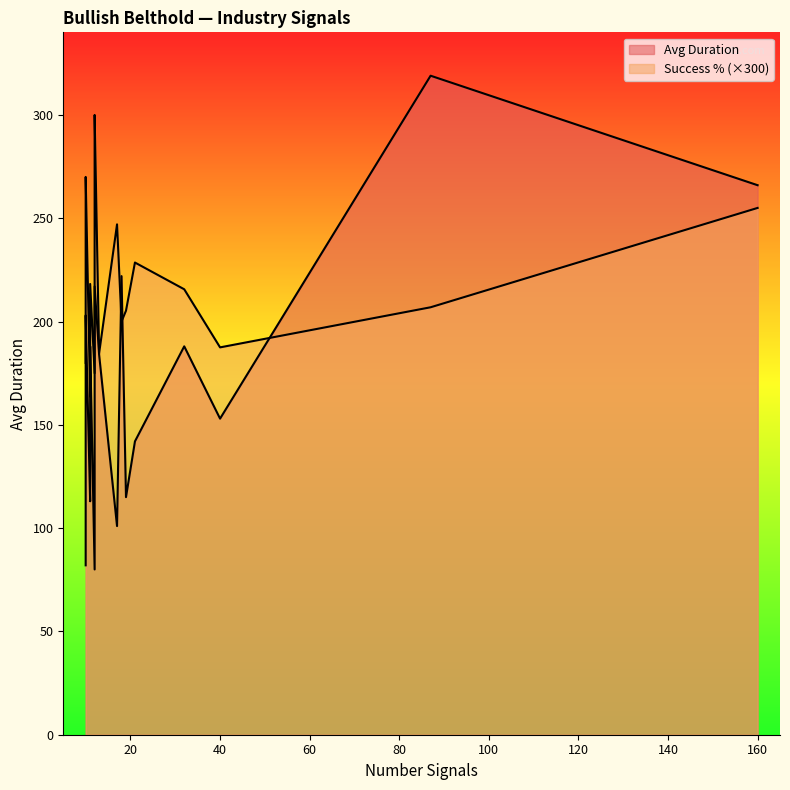

True or false: Success % and Avg Duration cross at least once.

False